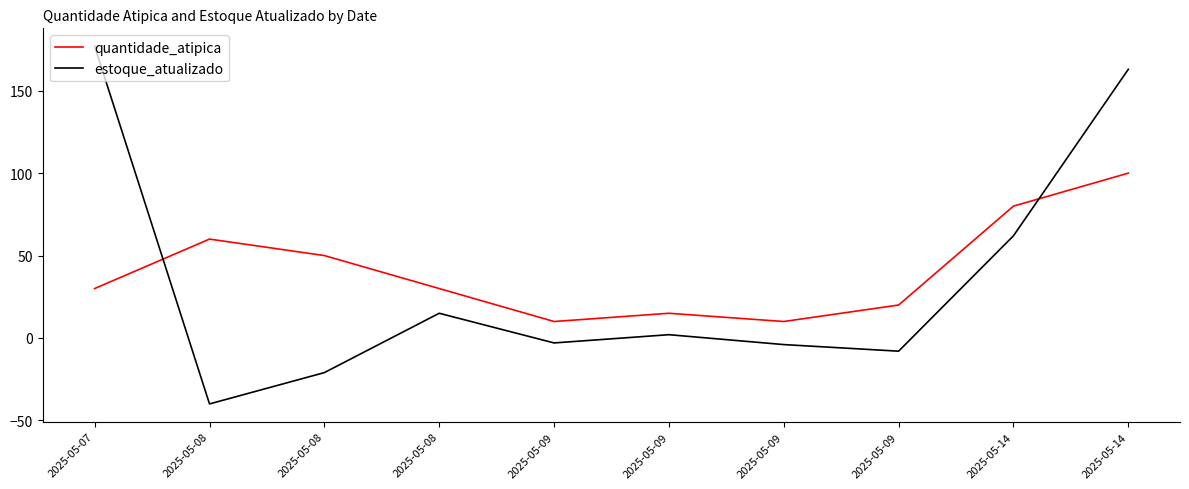

What is the difference between the highest and lowest values at 2025-05-14?

18